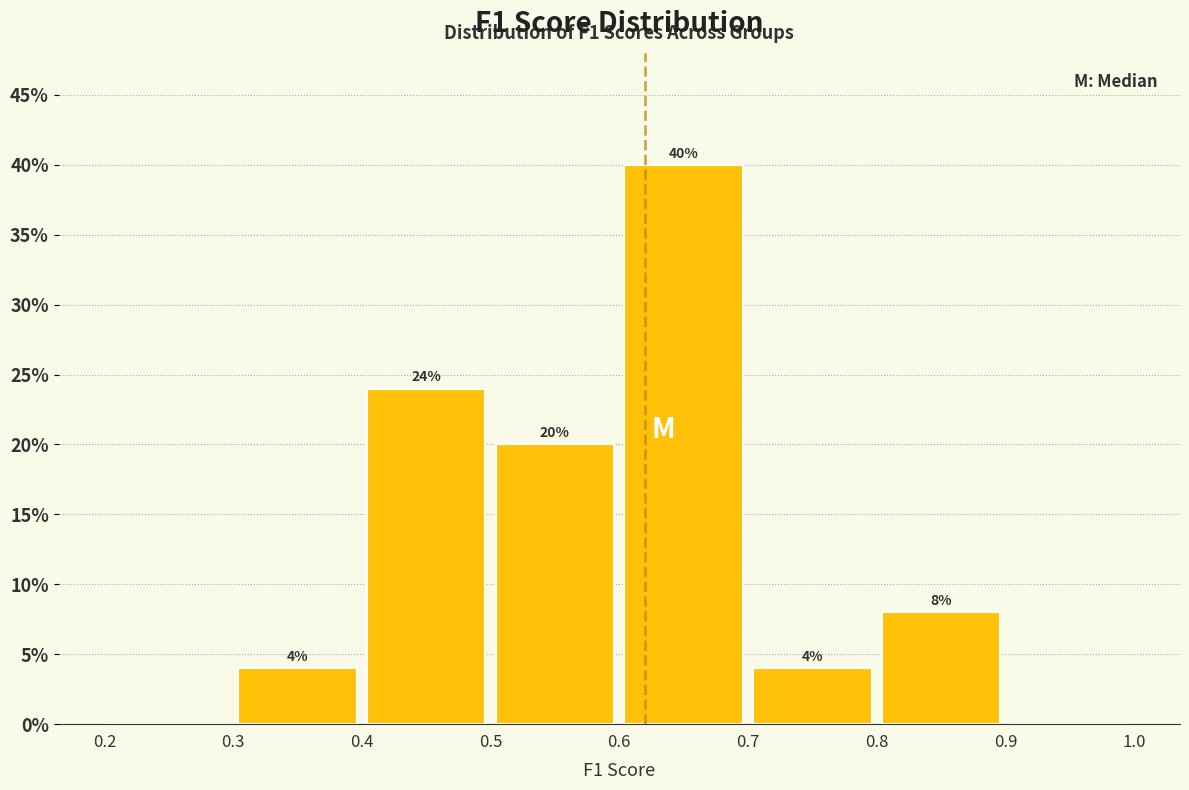

Which range on the x-axis has the tallest bar?

0.6 to 0.7